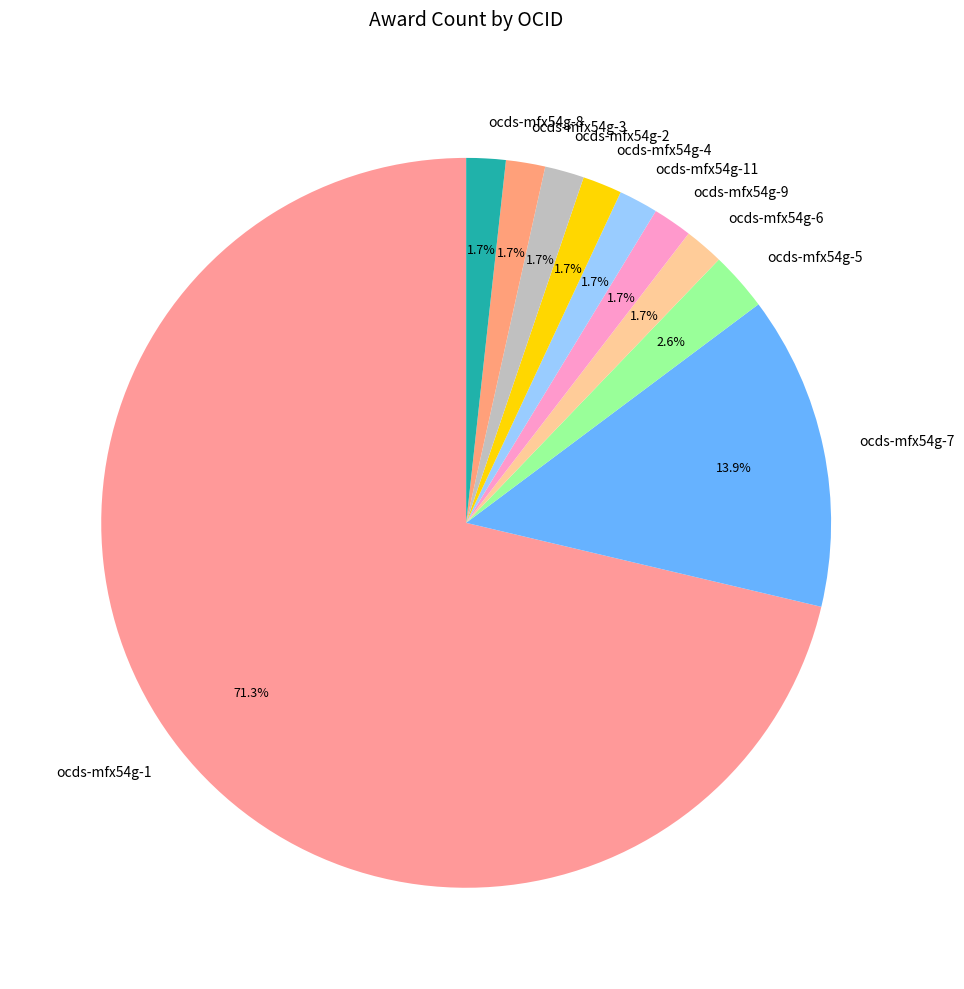

To the nearest percent, what is the average slice percentage?

10%